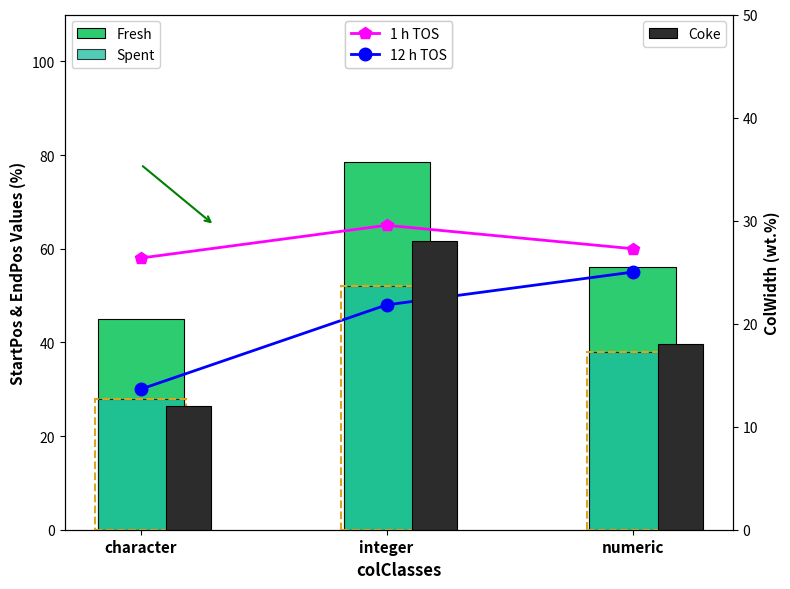

What is the total value across all series at numeric?

227.0